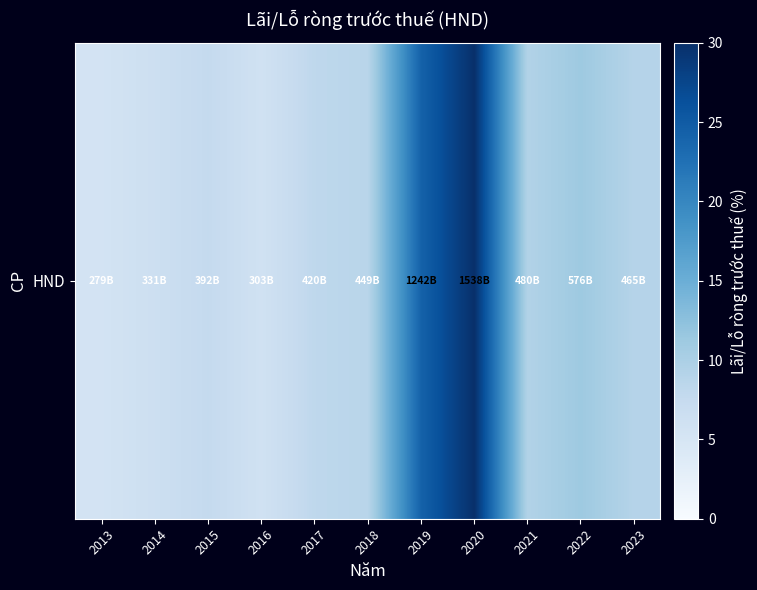

What is the approximate value at 2014?

6.4